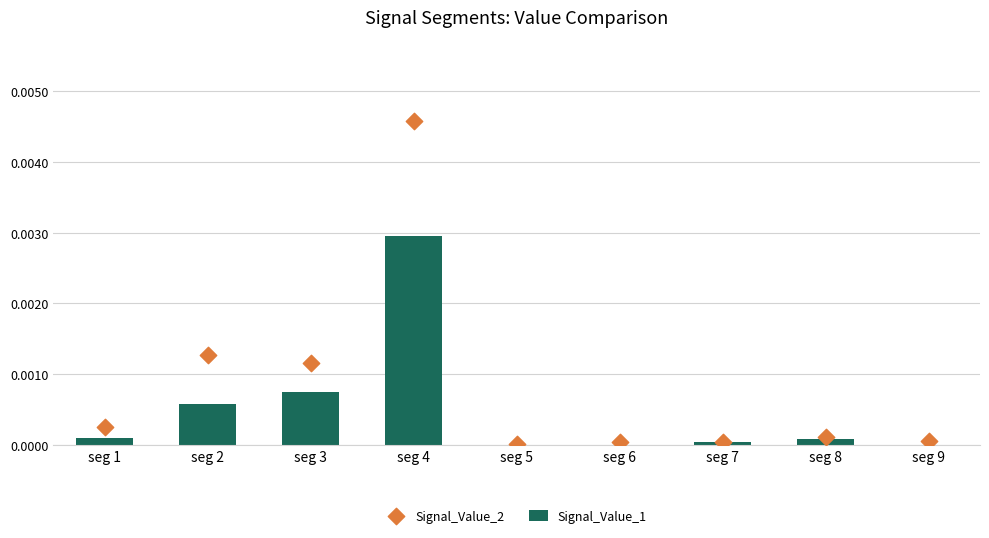

What are all the series names shown in the legend?

Signal_Value_1, Signal_Value_2